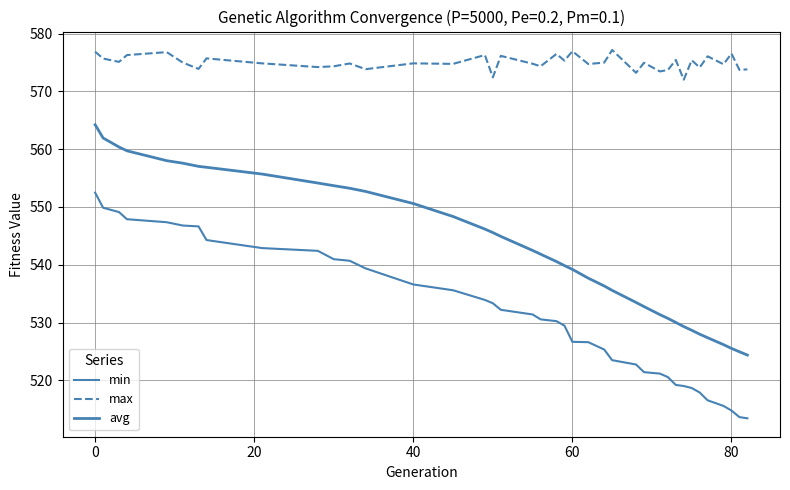

What is the lowest value of the max series?

572.0